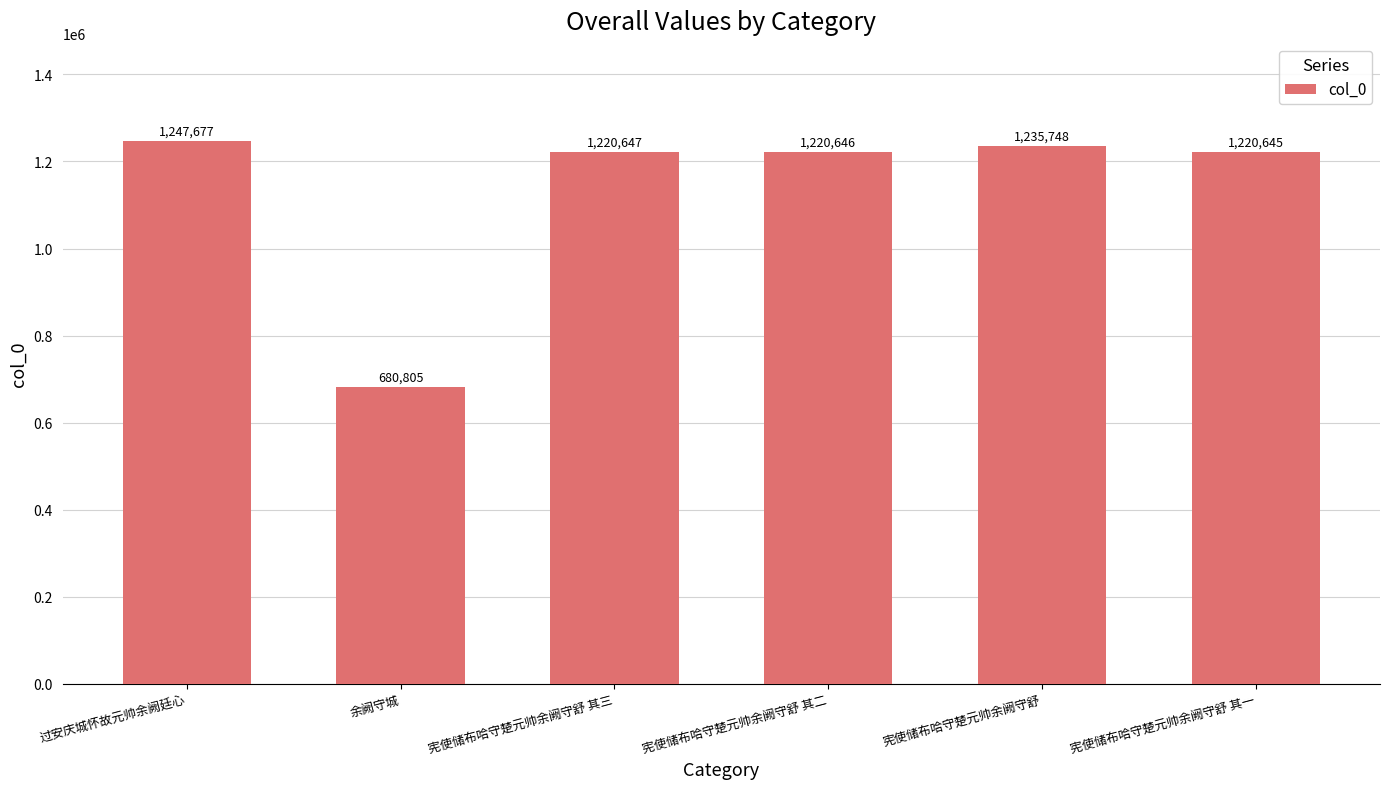

What is the value of the 2nd bar from the left?

680805